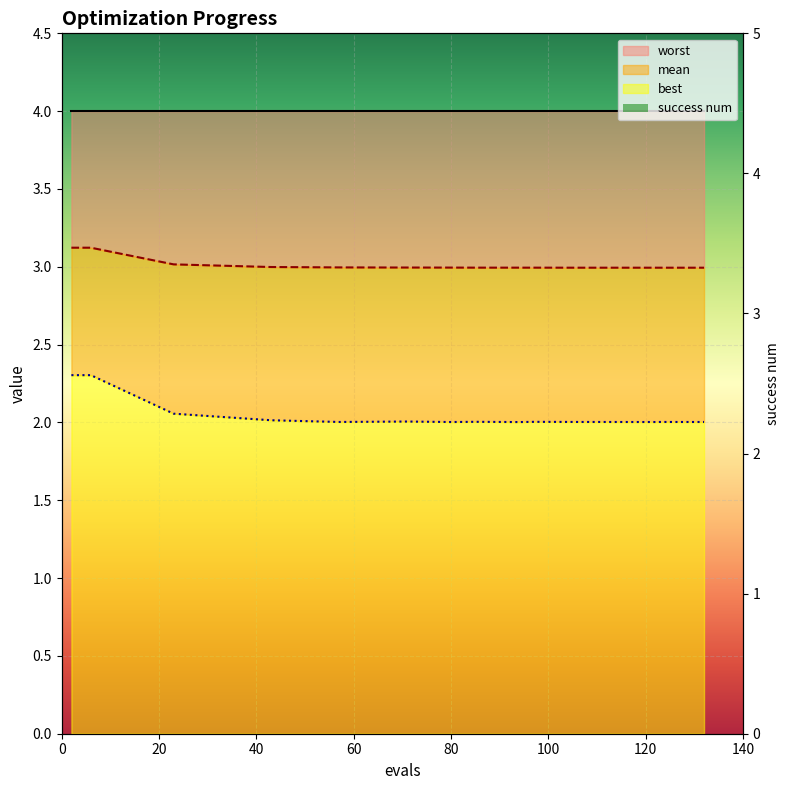

The mean series shows 3.0 at 80. True or false?

True